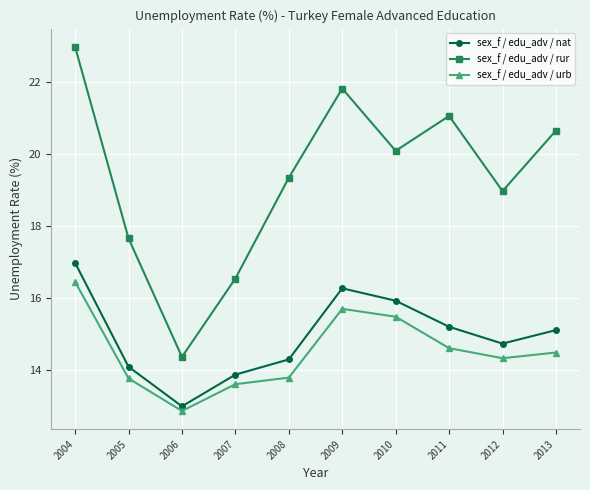

True or false: sex_f / edu_adv / urb has a value of 9.1 at 2010.

False